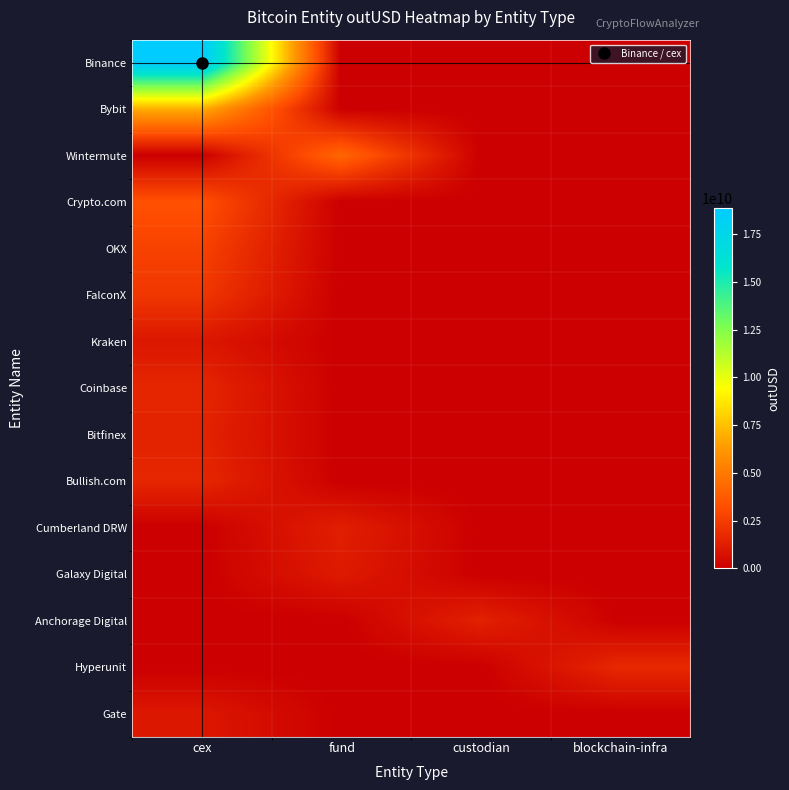

Between fund and blockchain-infra, which is larger?

fund